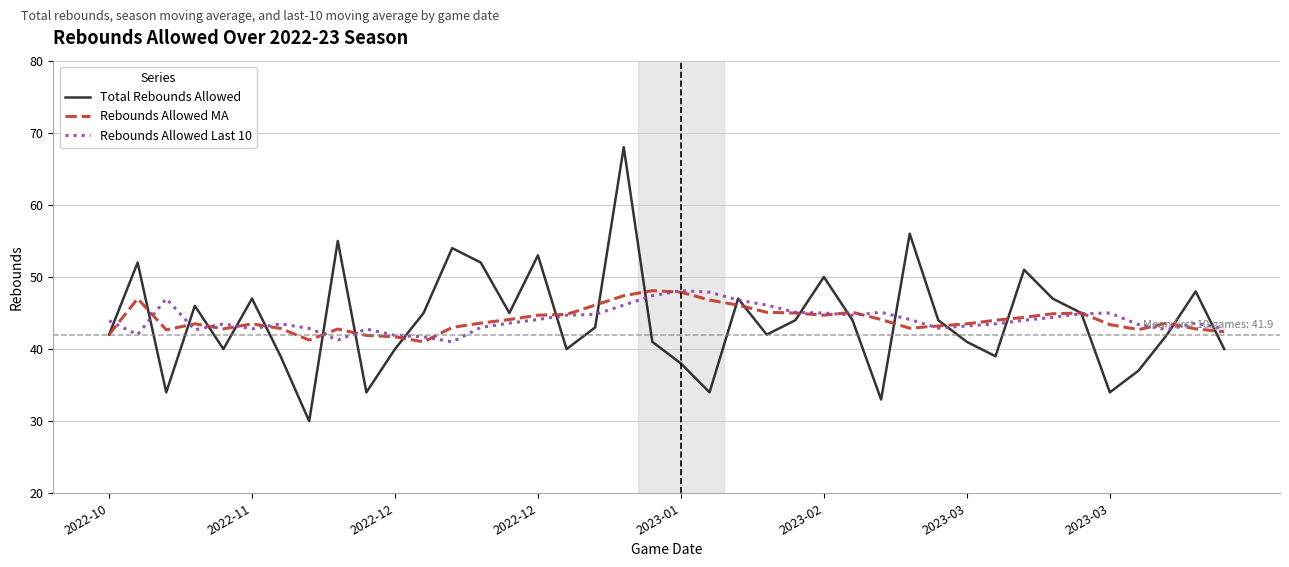

What is the lowest value of the Rebounds Allowed MA series?

41.0